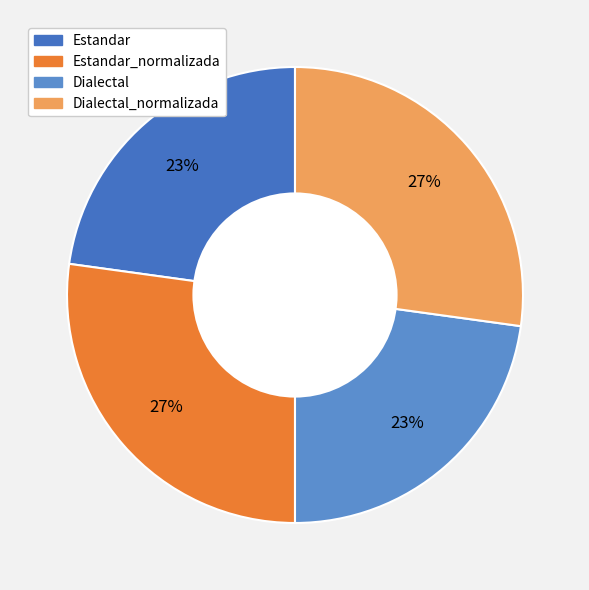

How many slices are in this pie chart?

4